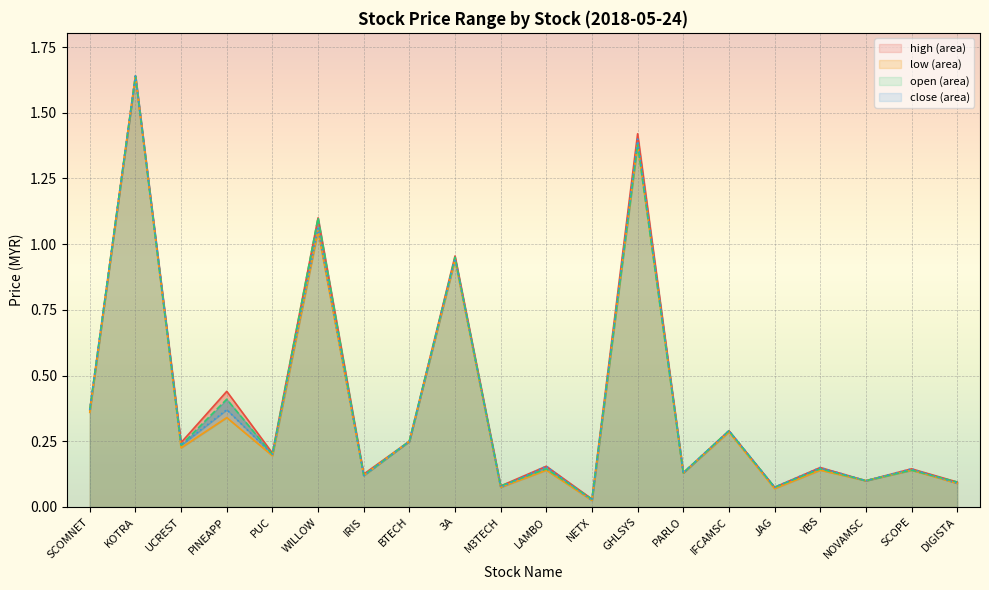

Reading right to left, what are all the values shown in this chart?

high: 0.1	0.1	0.1	0.1	0.1	0.3	0.1	1.4	0.0	0.2	0.1	1.0	0.2	0.1	1.1	0.2	0.4	0.2	1.6	0.4
low: 0.1	0.1	0.1	0.1	0.1	0.3	0.1	1.4	0.0	0.1	0.1	0.9	0.2	0.1	1.1	0.2	0.3	0.2	1.6	0.4
open: 0.1	0.1	0.1	0.1	0.1	0.3	0.1	1.4	0.0	0.1	0.1	0.9	0.2	0.1	1.1	0.2	0.4	0.2	1.6	0.4
close: 0.1	0.1	0.1	0.1	0.1	0.3	0.1	1.4	0.0	0.2	0.1	0.9	0.2	0.1	1.1	0.2	0.4	0.2	1.6	0.4